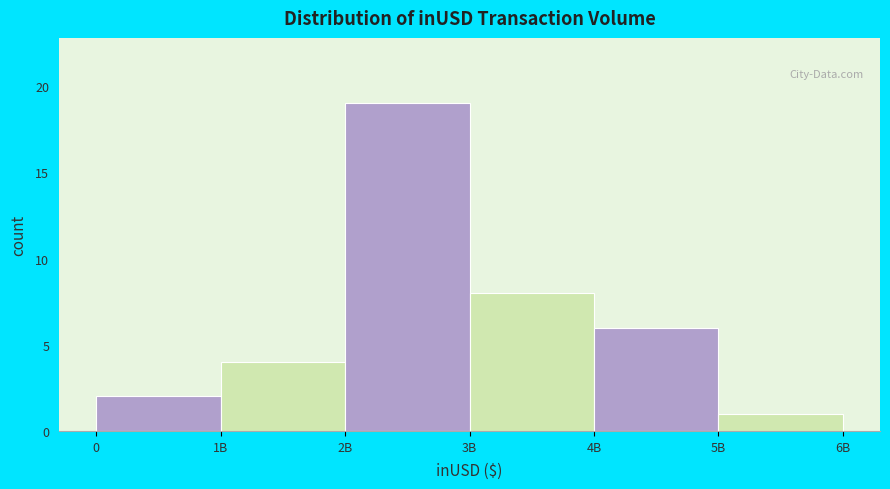

Reading left to right, extract all data points from this chart.

0=2	1B=4	2B=19	3B=8	4B=6	5B=1